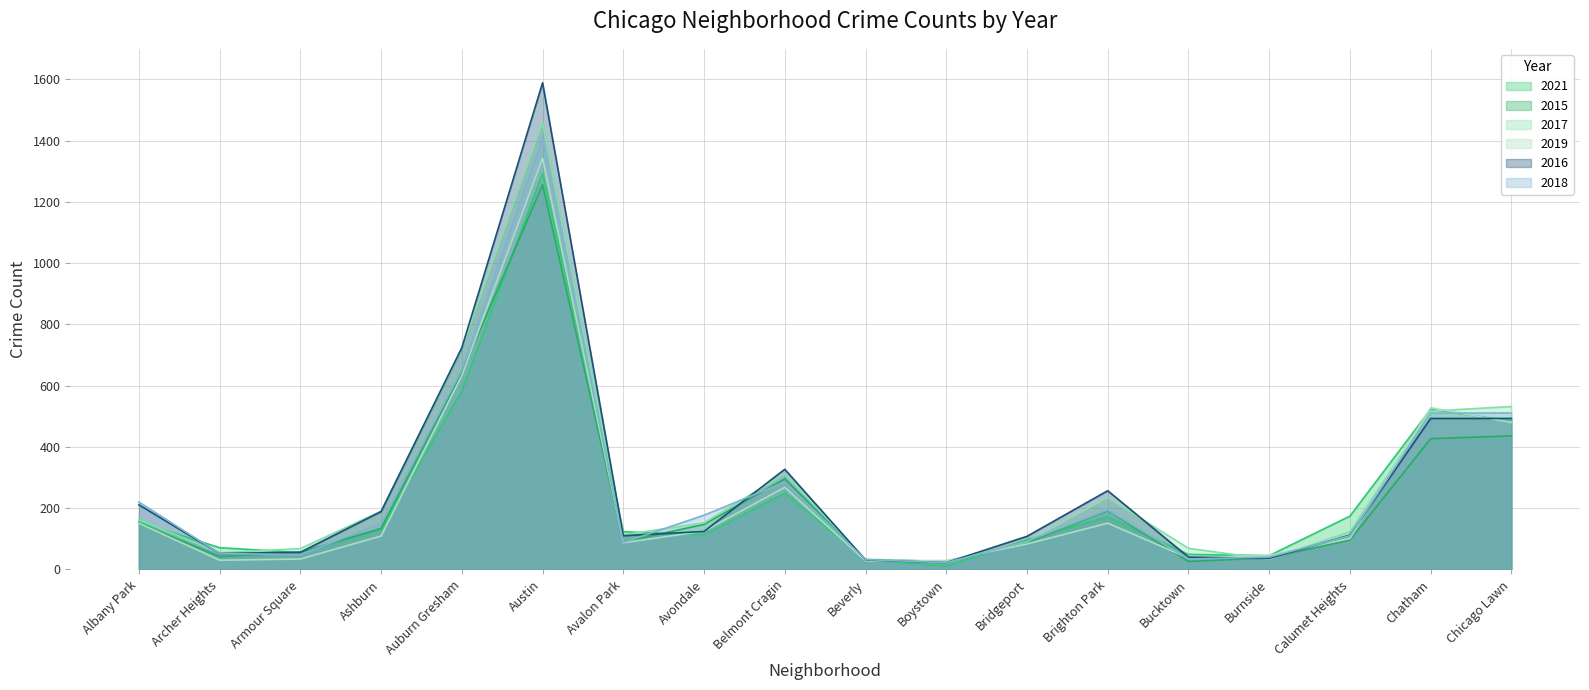

How many interior local peaks does the 2017 series have?

3